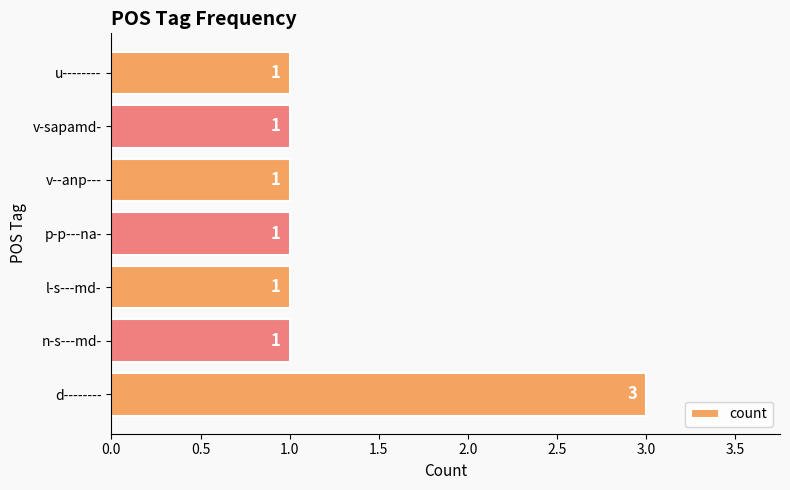

What is the ratio of the value at u-------- to the value at p-p---na-?

1.0